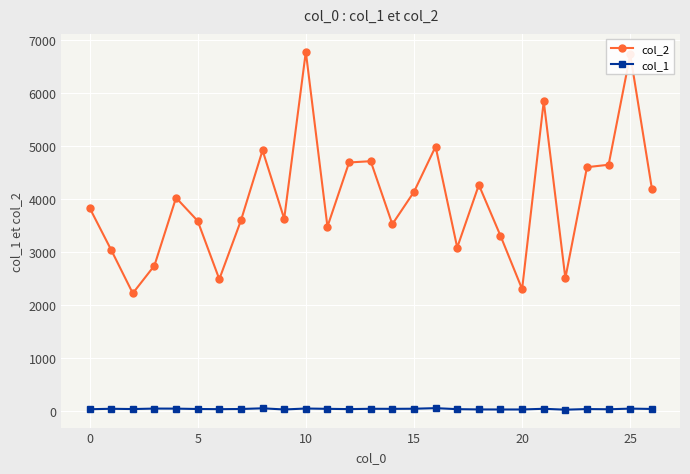

List the series in order of their overall mean, highest first.

col_2, col_1